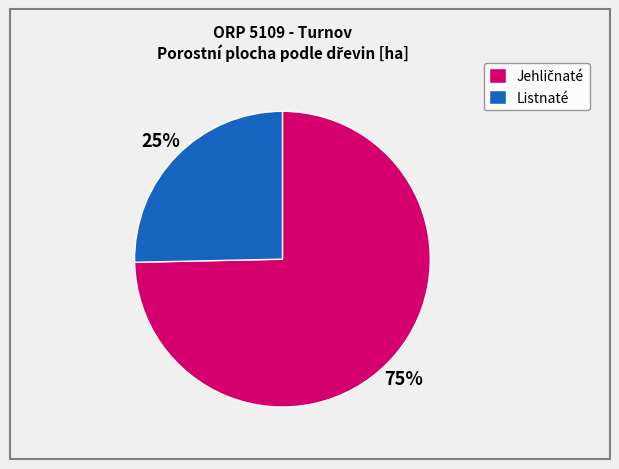

To the nearest percent, what percentage of the pie is Listnaté?

25%